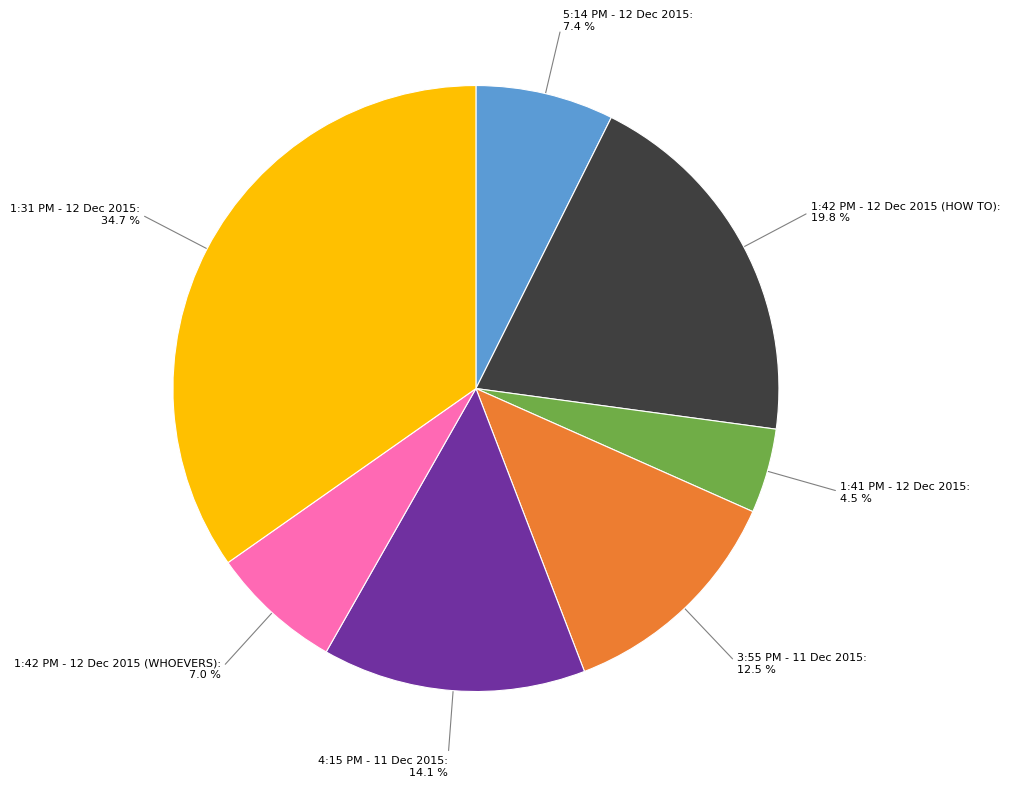

What is the largest slice in the pie chart?

1:31 PM - 12 Dec 2015